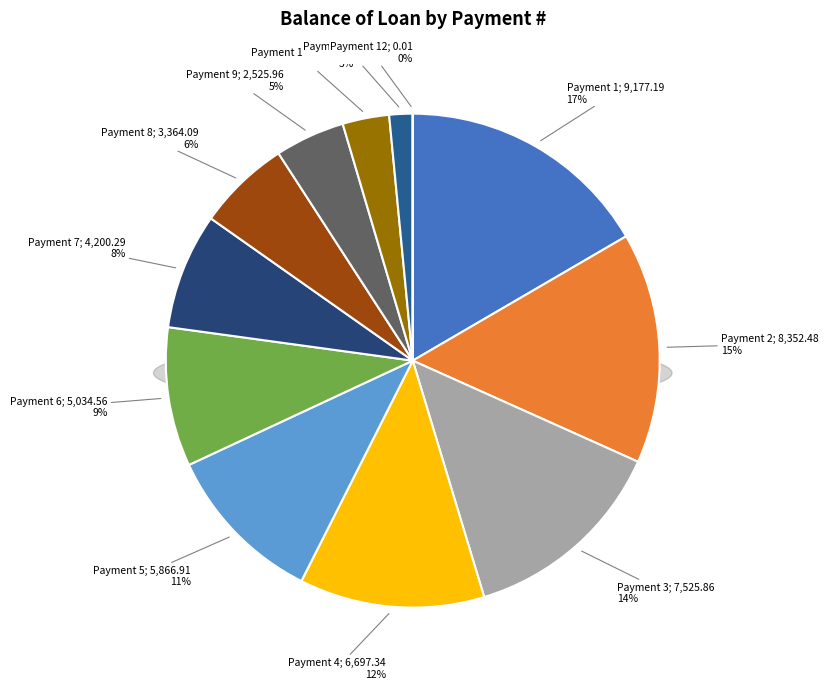

Is it true that 2 is 8% of the pie?

False